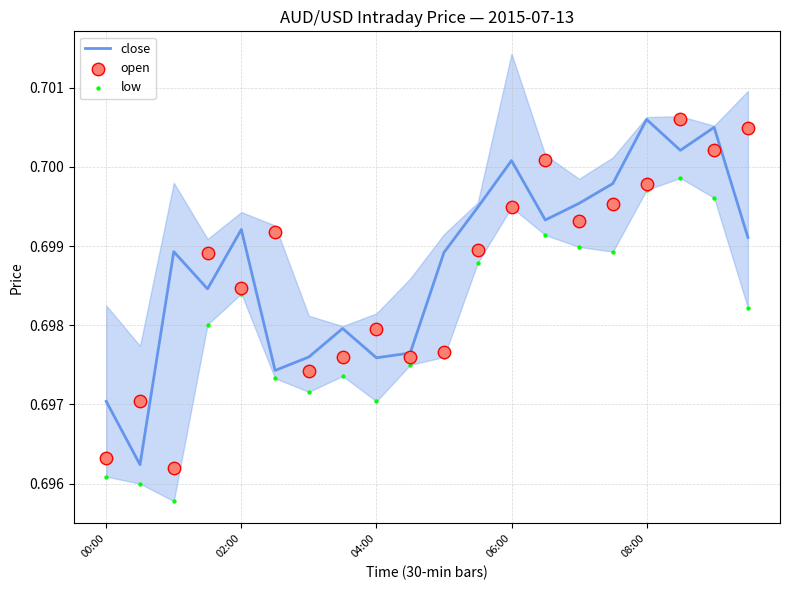

Which series contains the highest Y value?

open